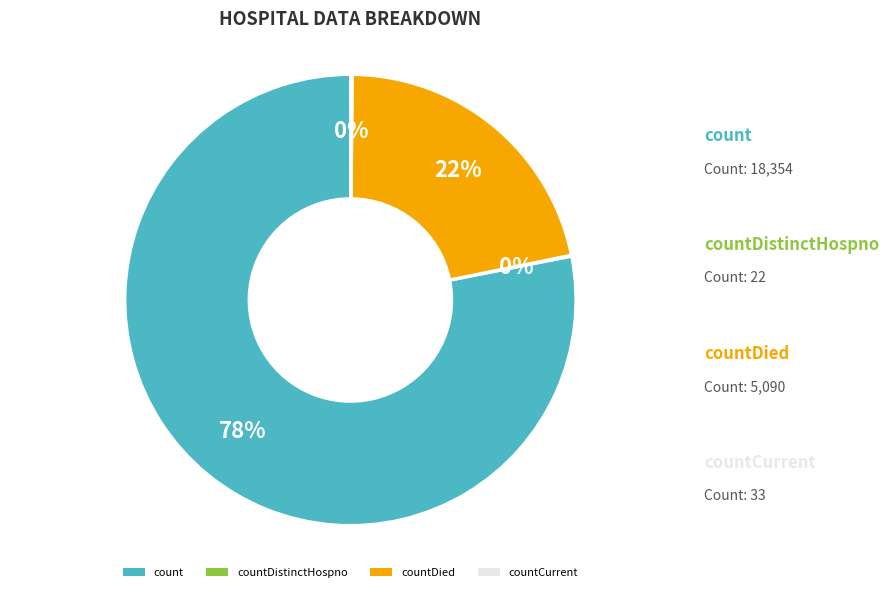

What is the largest slice in the pie chart?

count